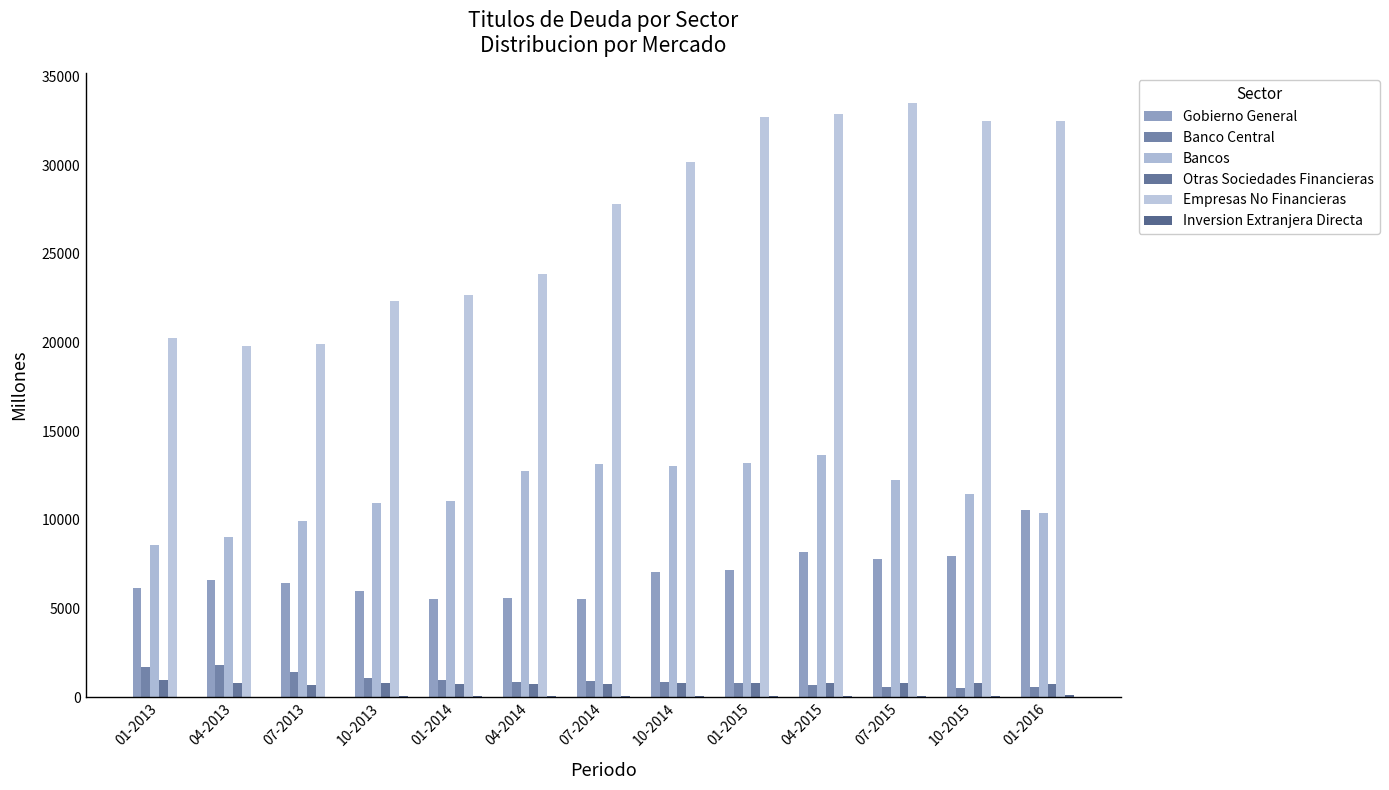

Which series has the largest range (max minus min)?

Empresas No Financieras